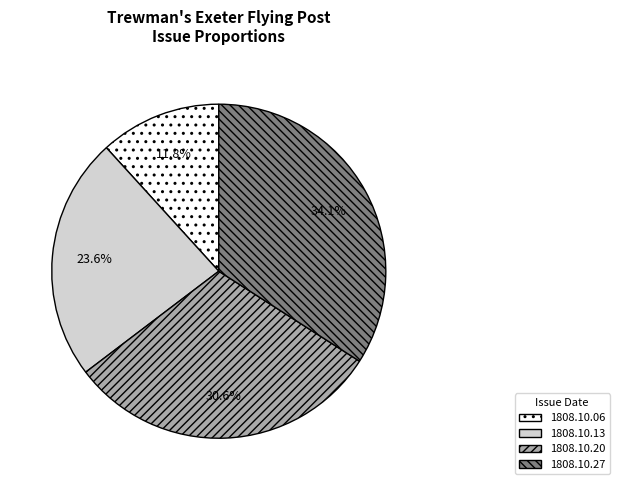

Does any single category account for the majority?

No